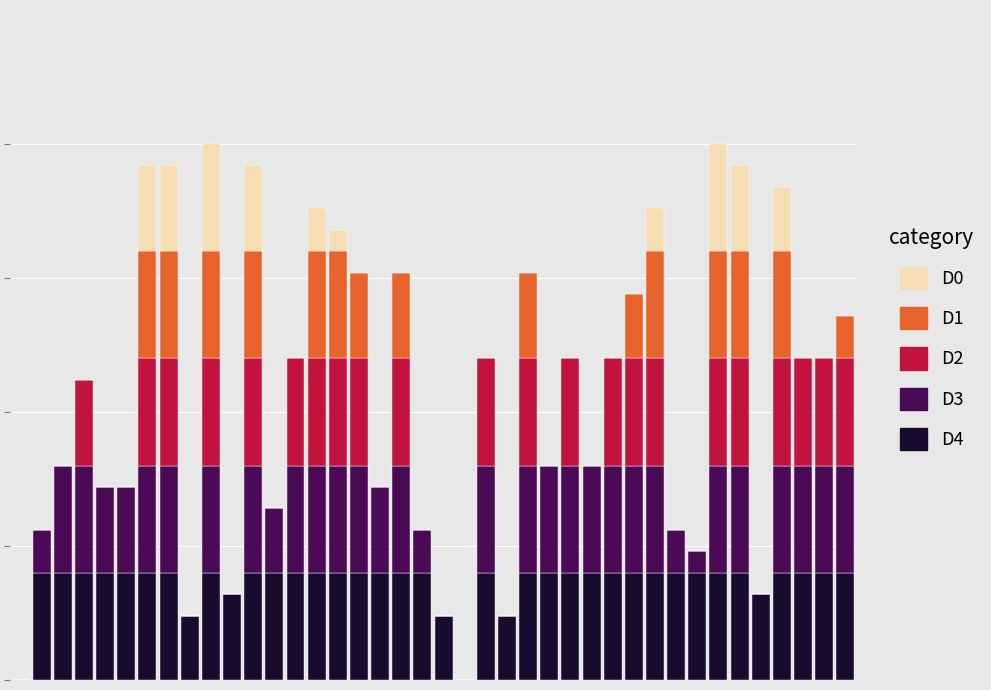

Are the bars horizontal?

No